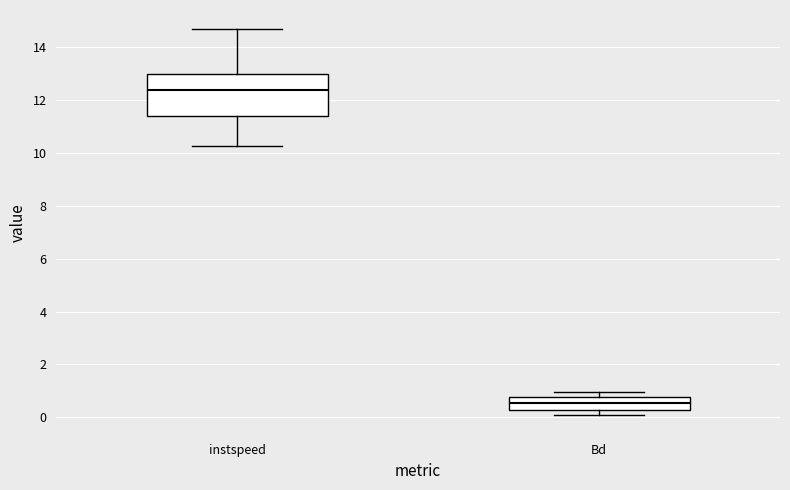

Comparing the boxes themselves (not the whiskers), which one is the tallest?

instspeed